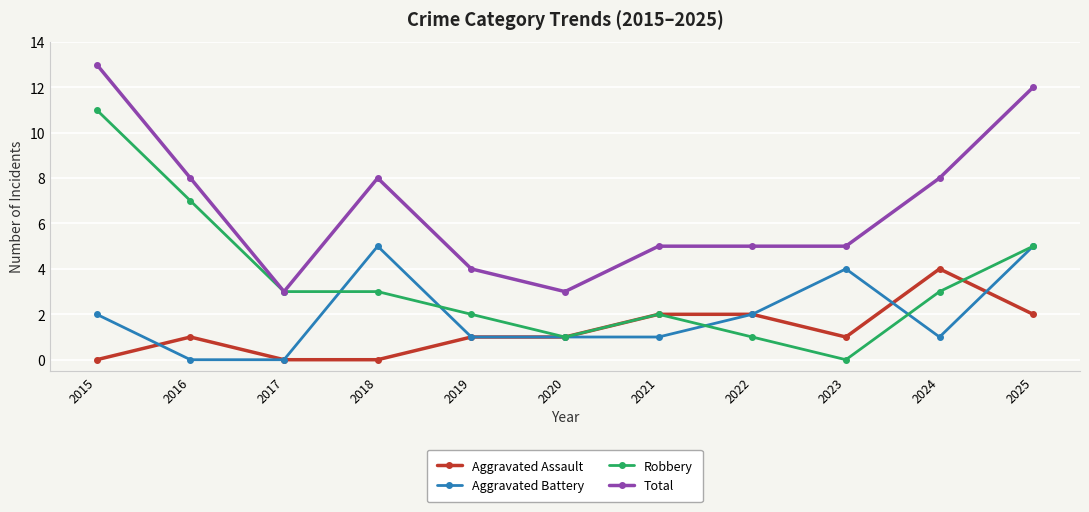

True or false: Aggravated Assault and Robbery intersect in this chart.

True